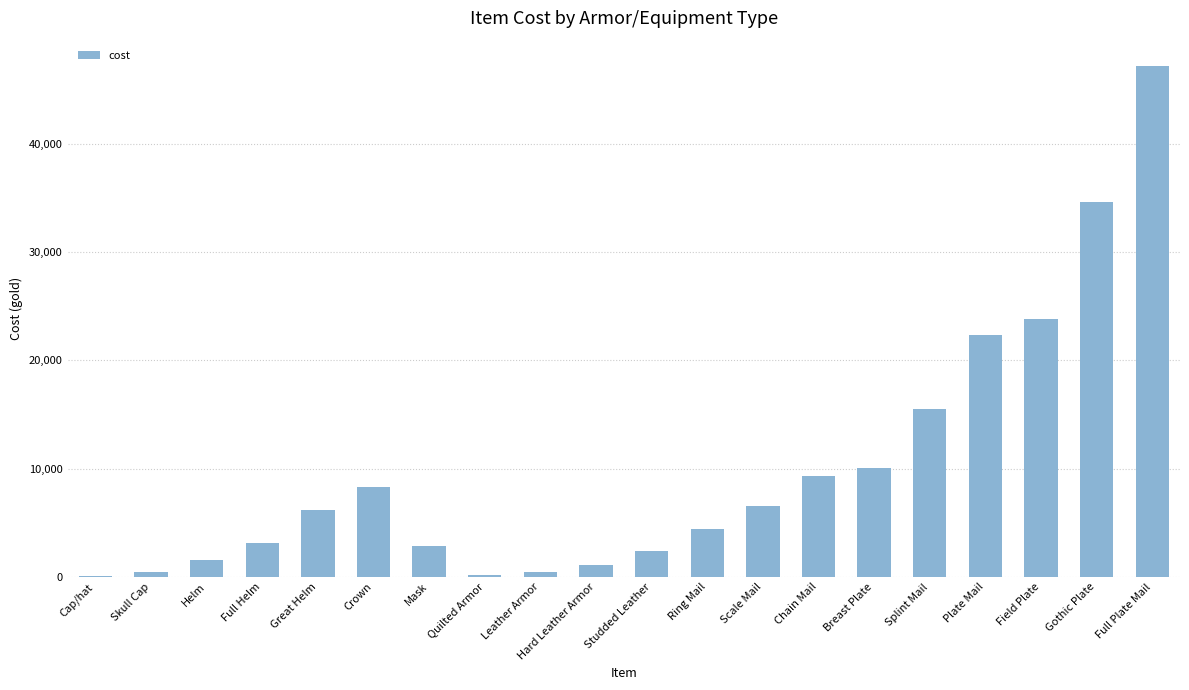

True or false: the data shows 9360 at Chain Mail.

True